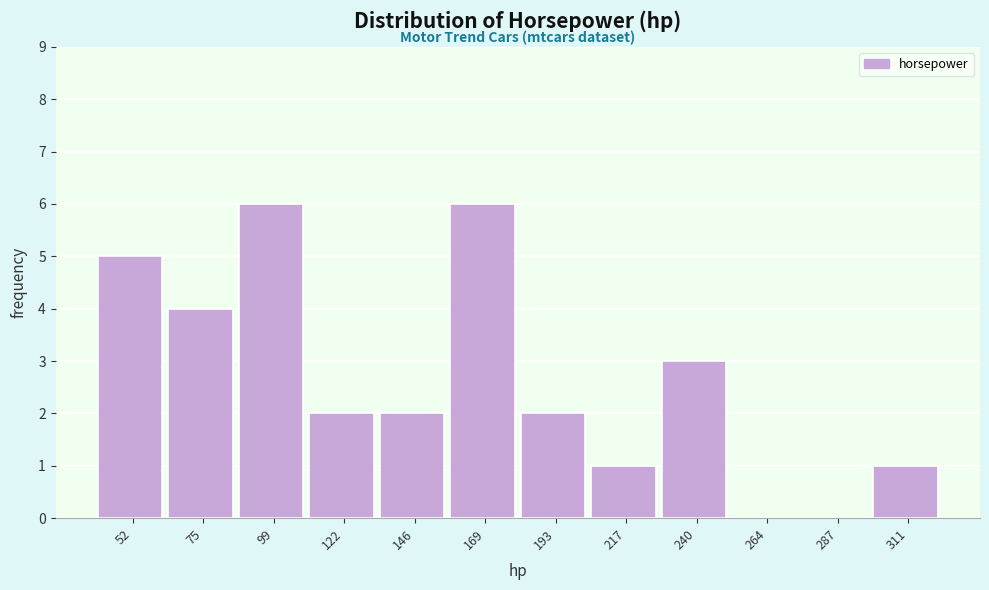

Reading left to right, list all the values displayed in this chart.

52=5	75=4	99=6	122=2	146=2	169=6	193=2	217=1	240=3	264=0	287=0	311=1